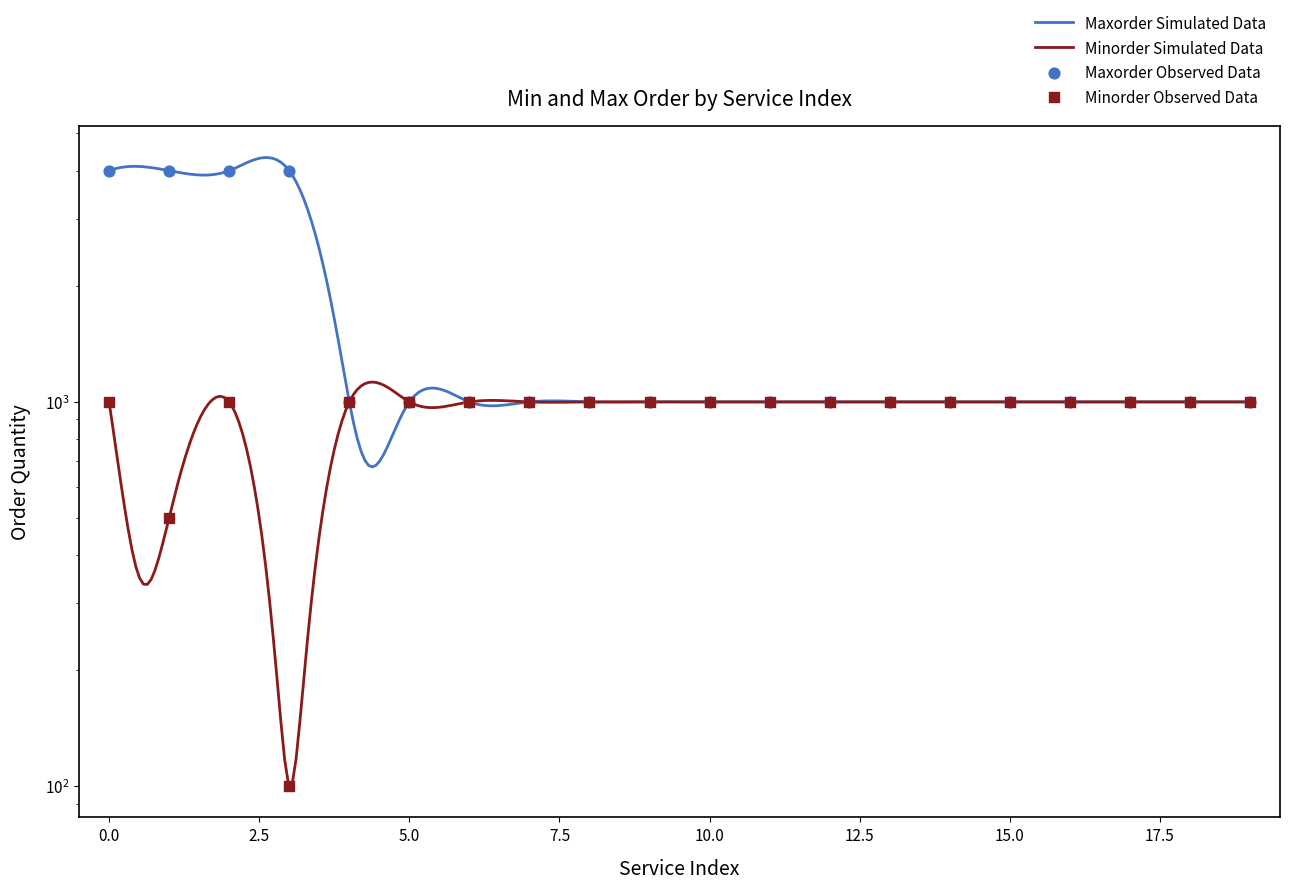

What is the total value across all series at 0?

5000